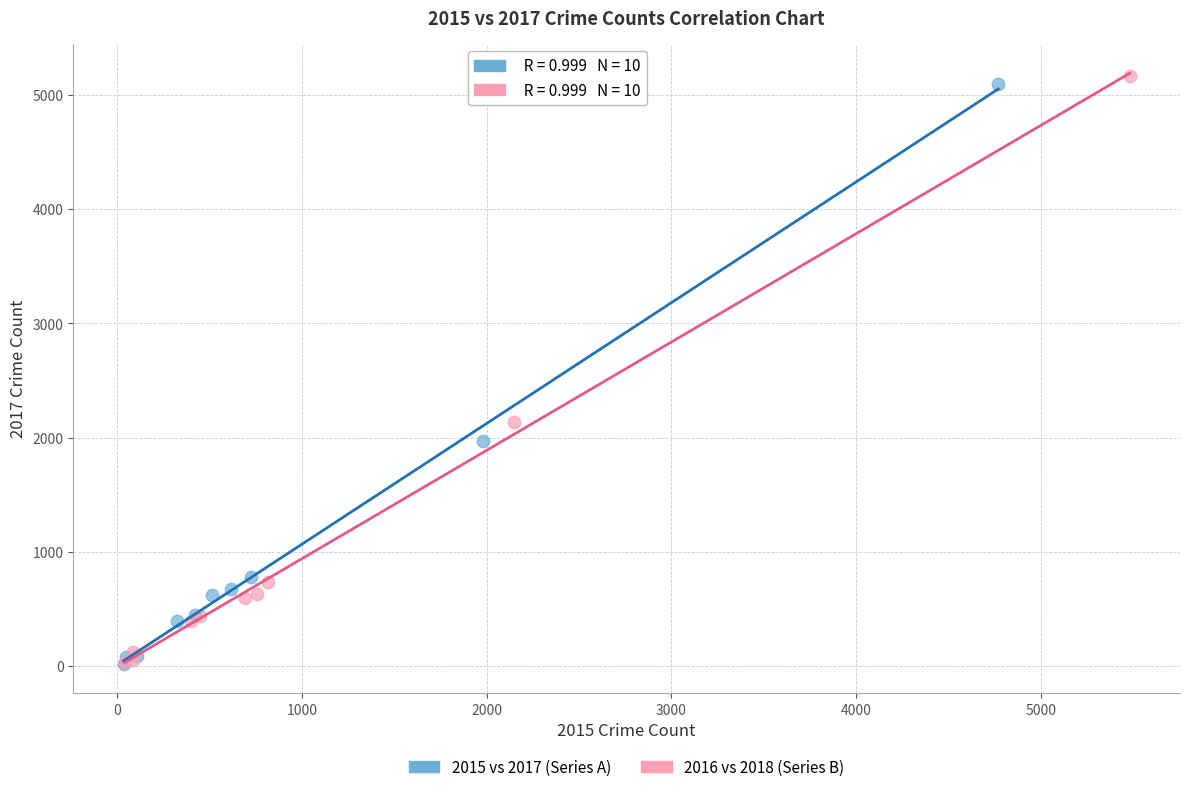

Which series has the widest spread of Y values?

2016 vs 2018 (Series B)